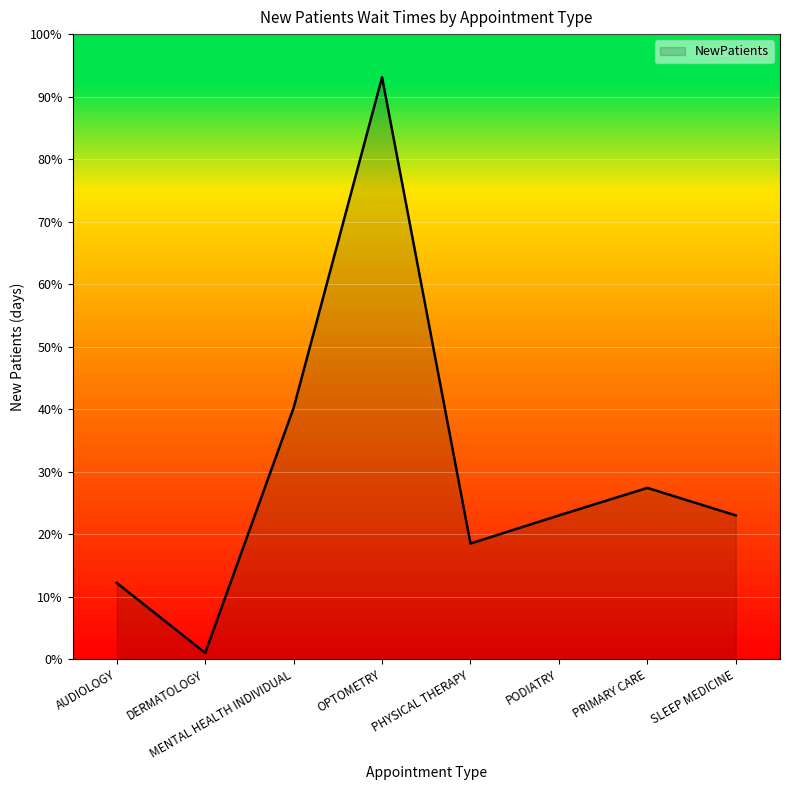

Which category has the lowest value across all series?

DERMATOLOGY